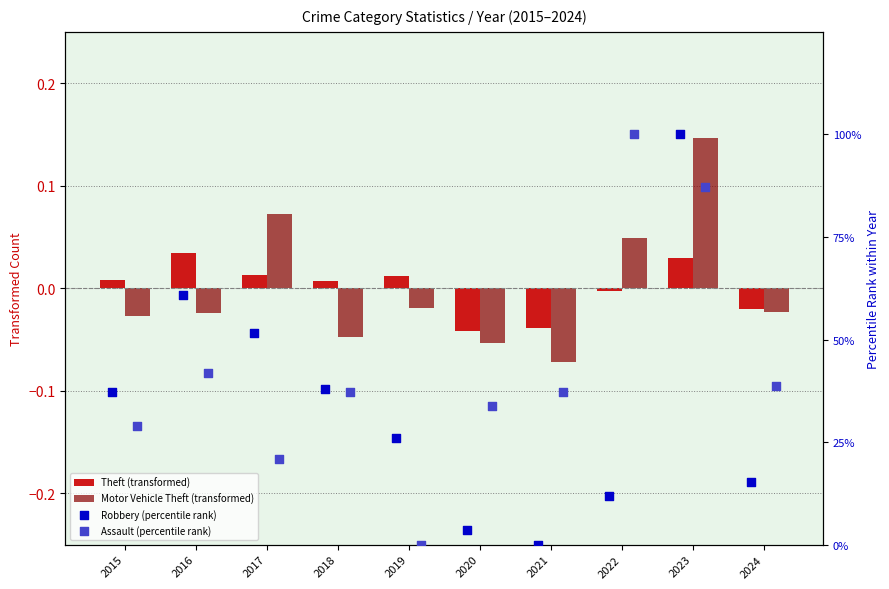

Which series has the largest total across all categories?

Assault (percentile rank)